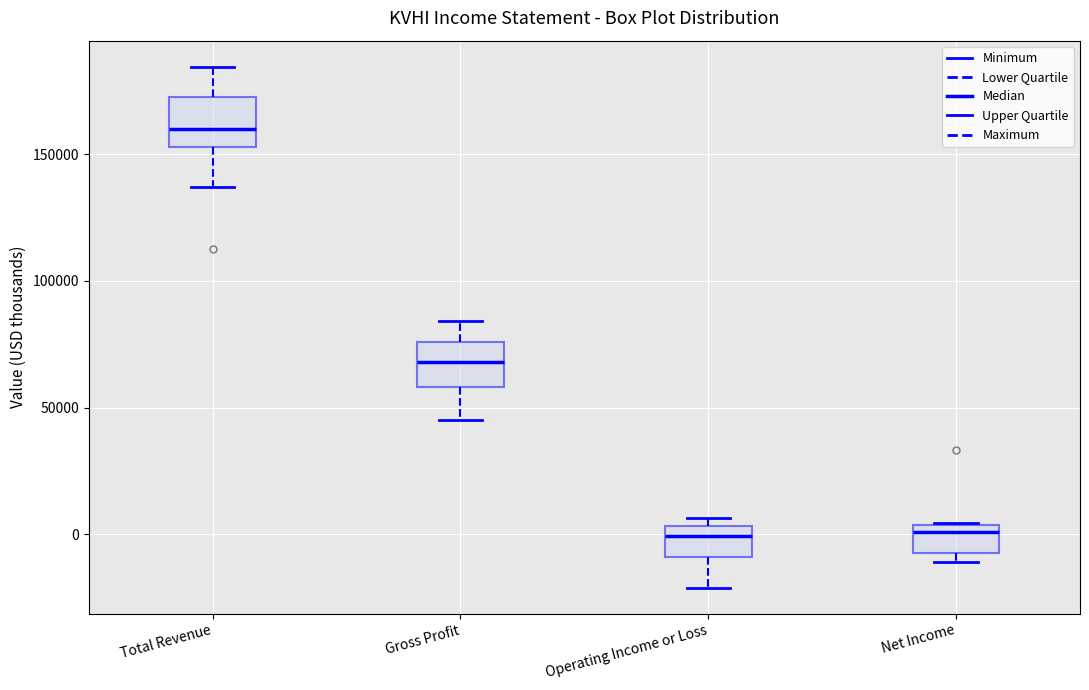

Reading left to right, transcribe this box plot: for each box, give where its median line is, the range the box spans, and where its two whiskers end, as read against the y-axis. The values are not printed on the chart, so give them approximately, as read against the axis.

Total Revenue: median 160000, box 155000 to 175000, whiskers 135000 to 185000
Gross Profit: median 70000, box 60000 to 75000, whiskers 45000 to 85000
Operating Income or Loss: median 0, box -10000 to 5000, whiskers -20000 to 5000 (just above the box's upper edge)
Net Income: median 0, box -5000 to 5000, whiskers -10000 to 5000